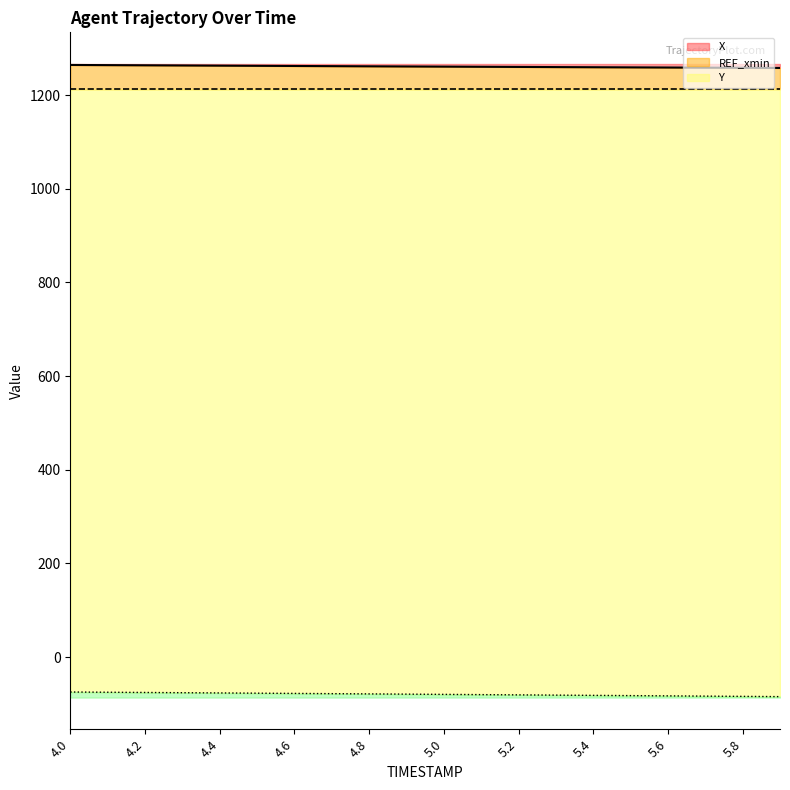

At which category is the sum across all series the highest?

4.0